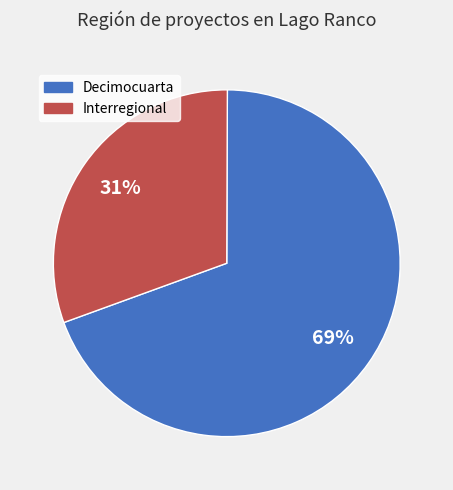

The Interregional slice represents 40% of the pie. True or false?

False